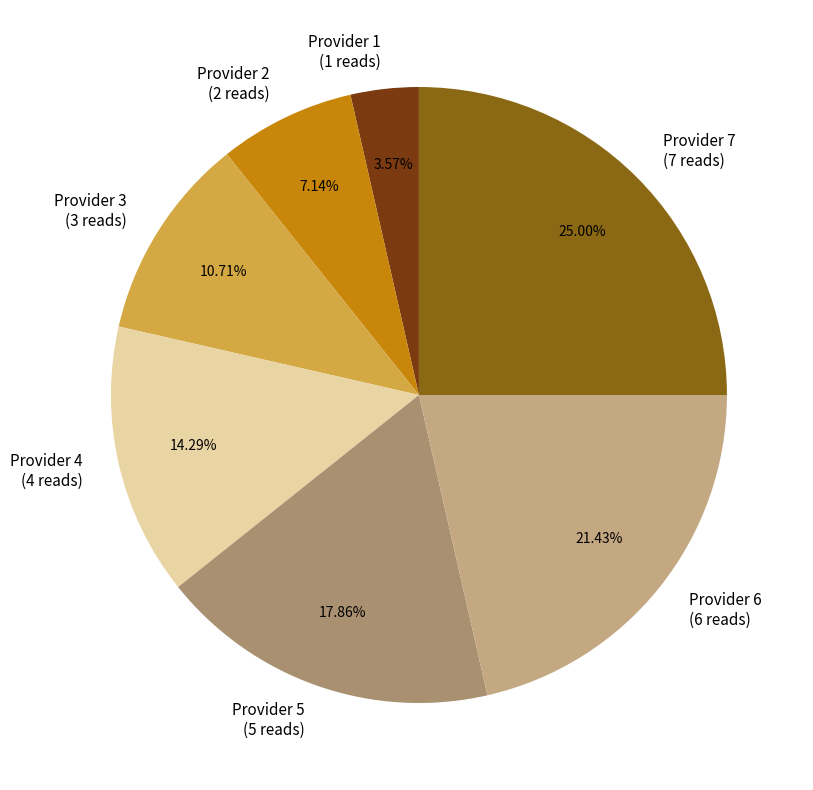

Combined, do Provider 2 (2 reads) and Provider 5 (5 reads) account for over 50%?

No